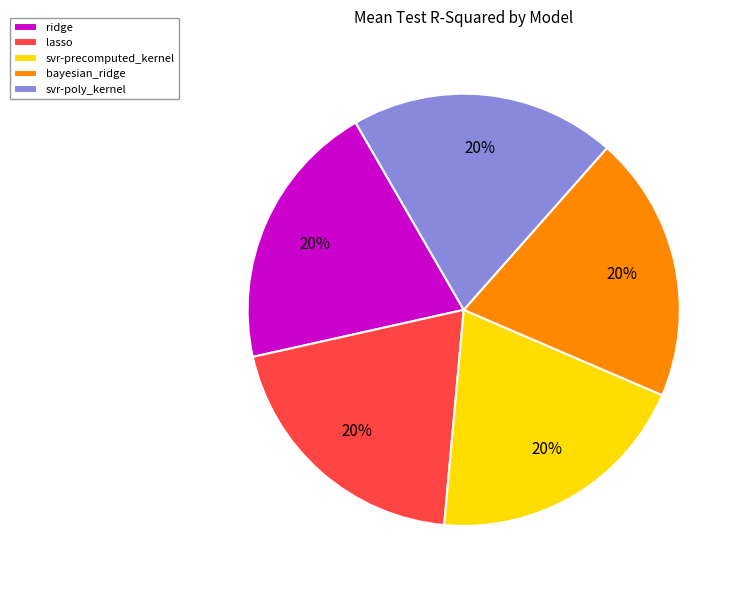

Is the sum of bayesian_ridge and ridge greater than half?

No